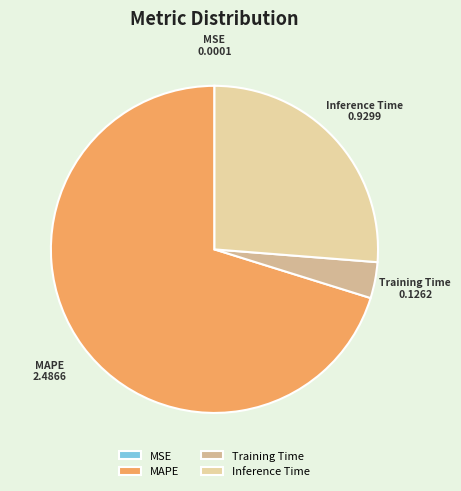

Is there any slice that represents more than half of the pie?

Yes